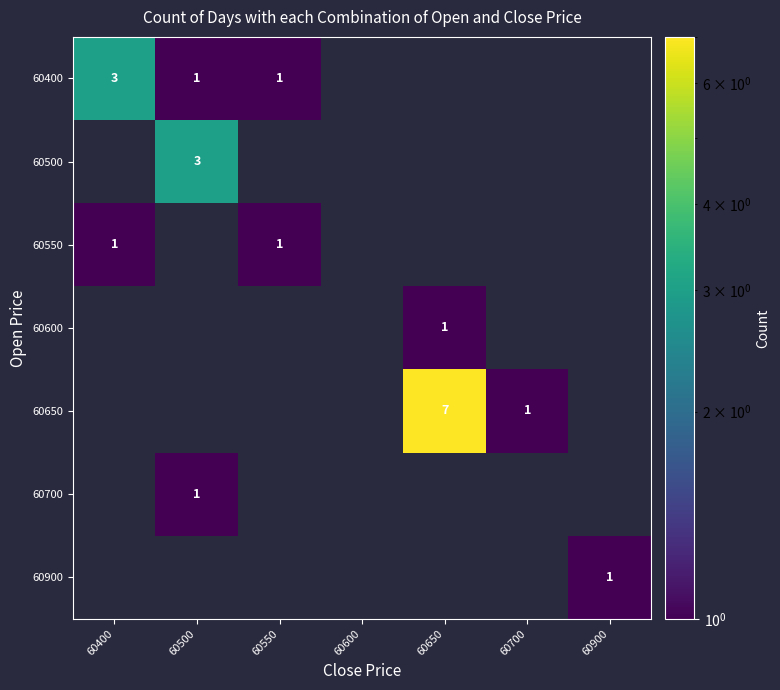

How many series are shown in this chart?

7